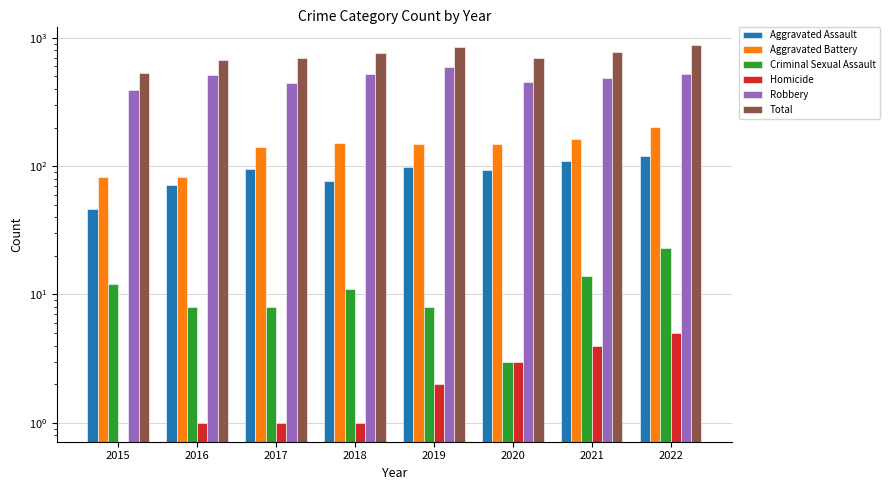

Which label corresponds to the smallest value in the chart?

2015